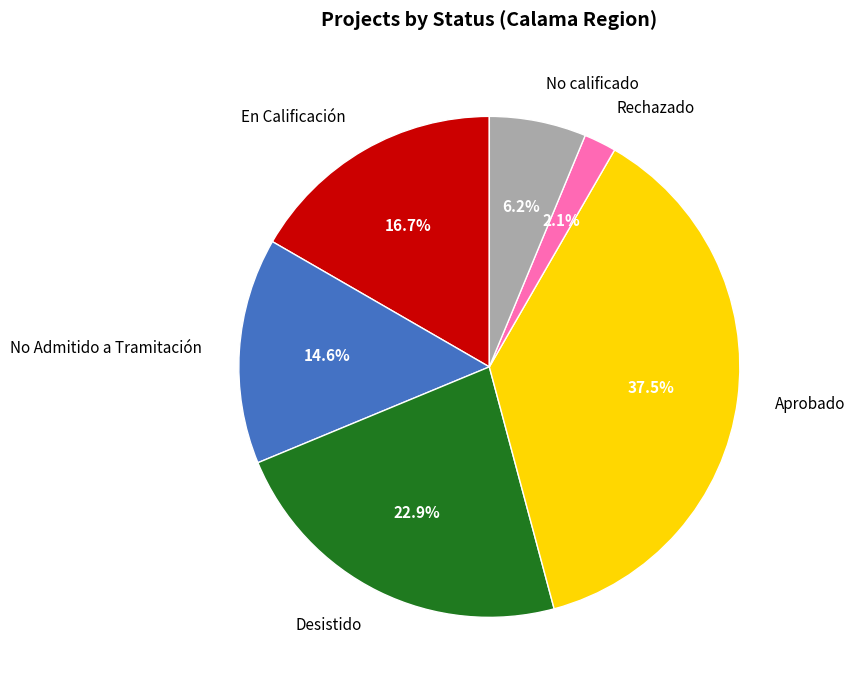

Is there any slice that represents more than half of the pie?

No